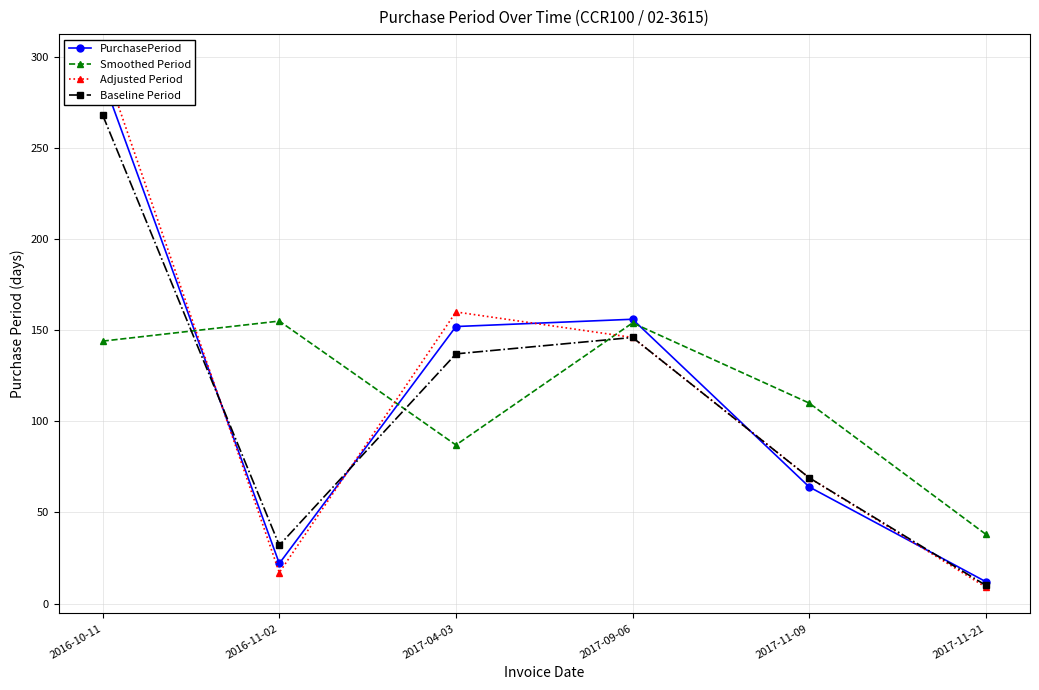

How many data points in PurchasePeriod are less than 152?

3